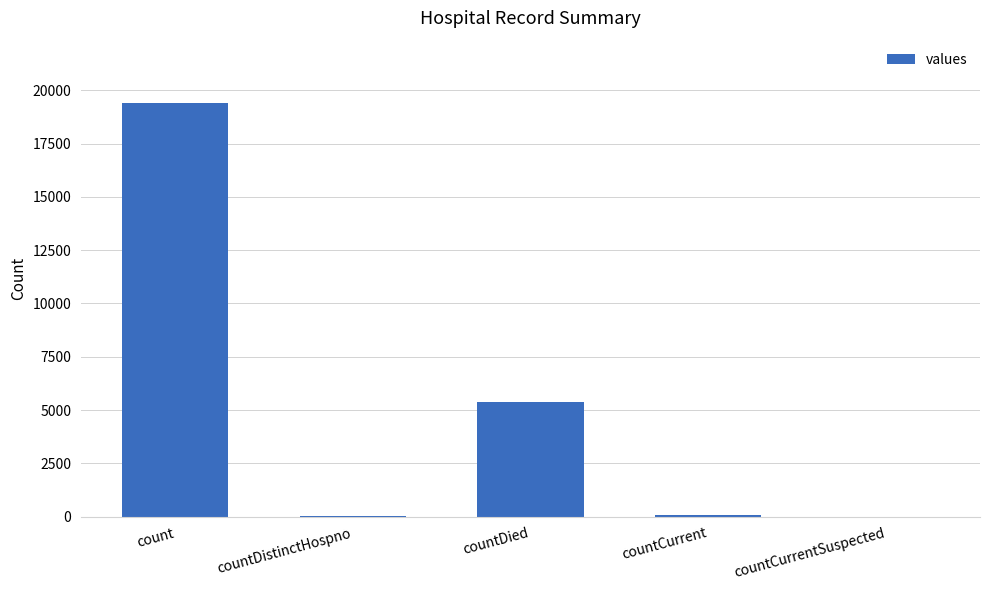

Is it true that the value at countCurrentSuspected is -6452?

False